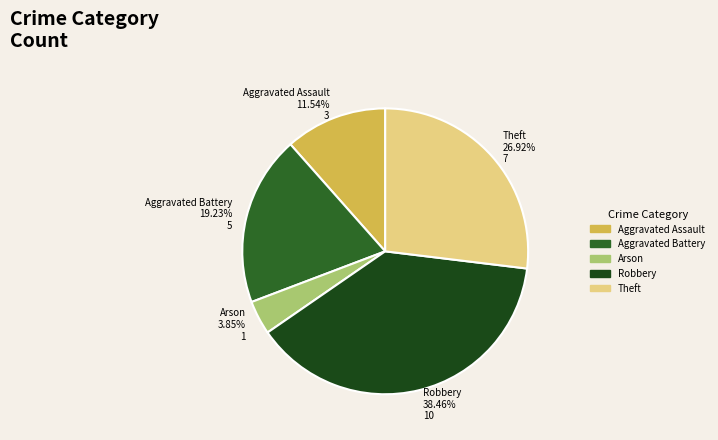

Which category has the biggest portion of the pie?

Robbery